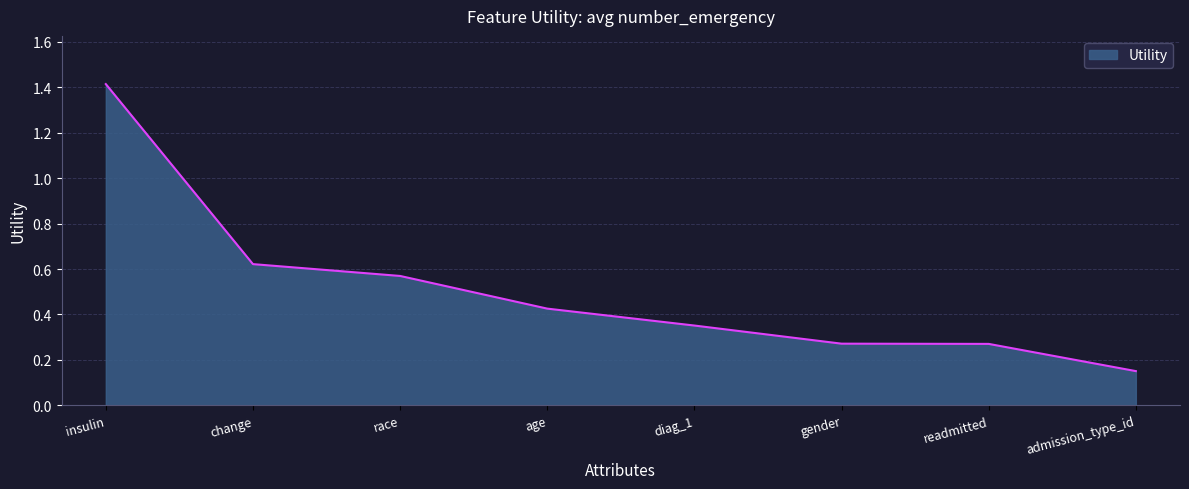

How many series are shown in this chart?

1